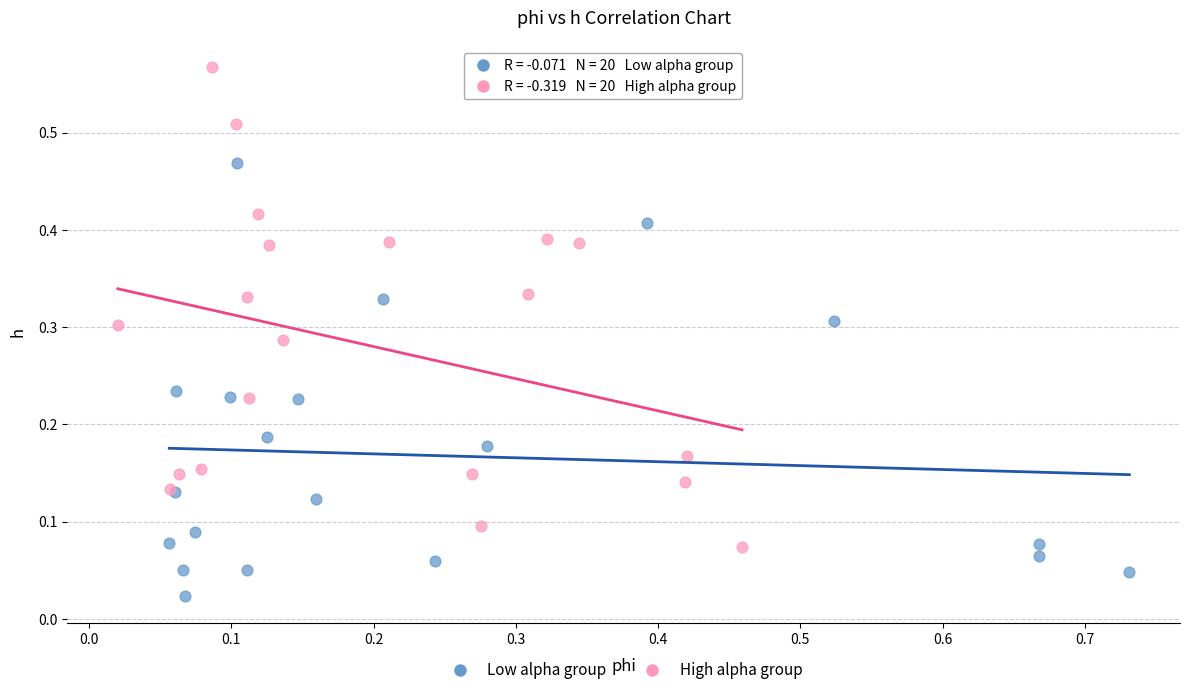

What are all the series names shown in the legend?

Low alpha group, High alpha group